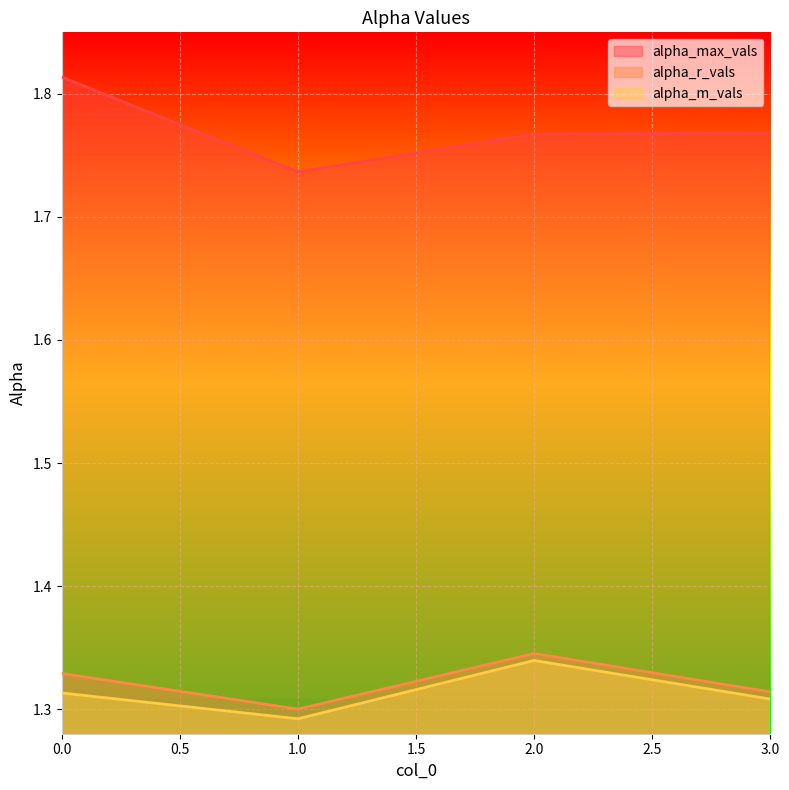

Which label corresponds to the smallest value in the chart?

1.0